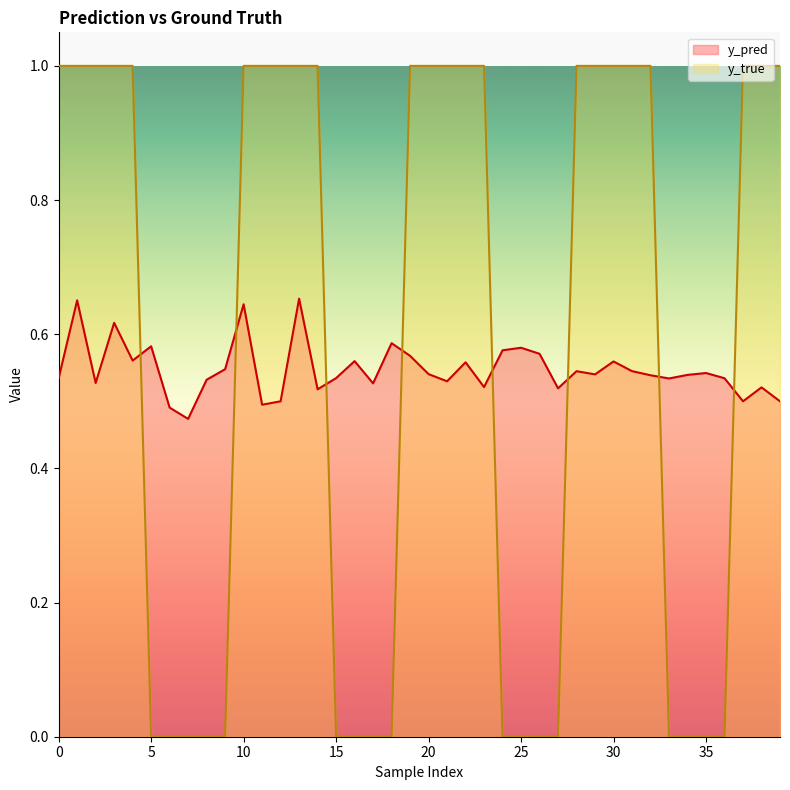

Between which two adjacent categories do y_true and y_pred first intersect?

4 and 5